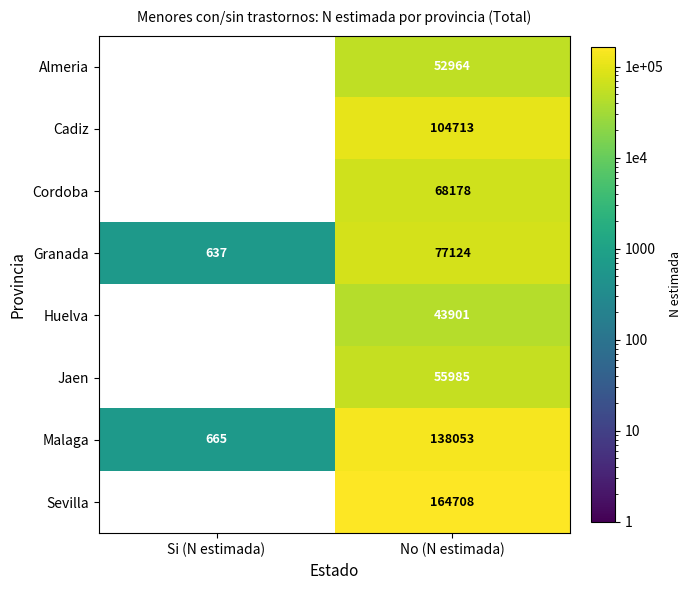

What is the sum of all Malaga values?

138718